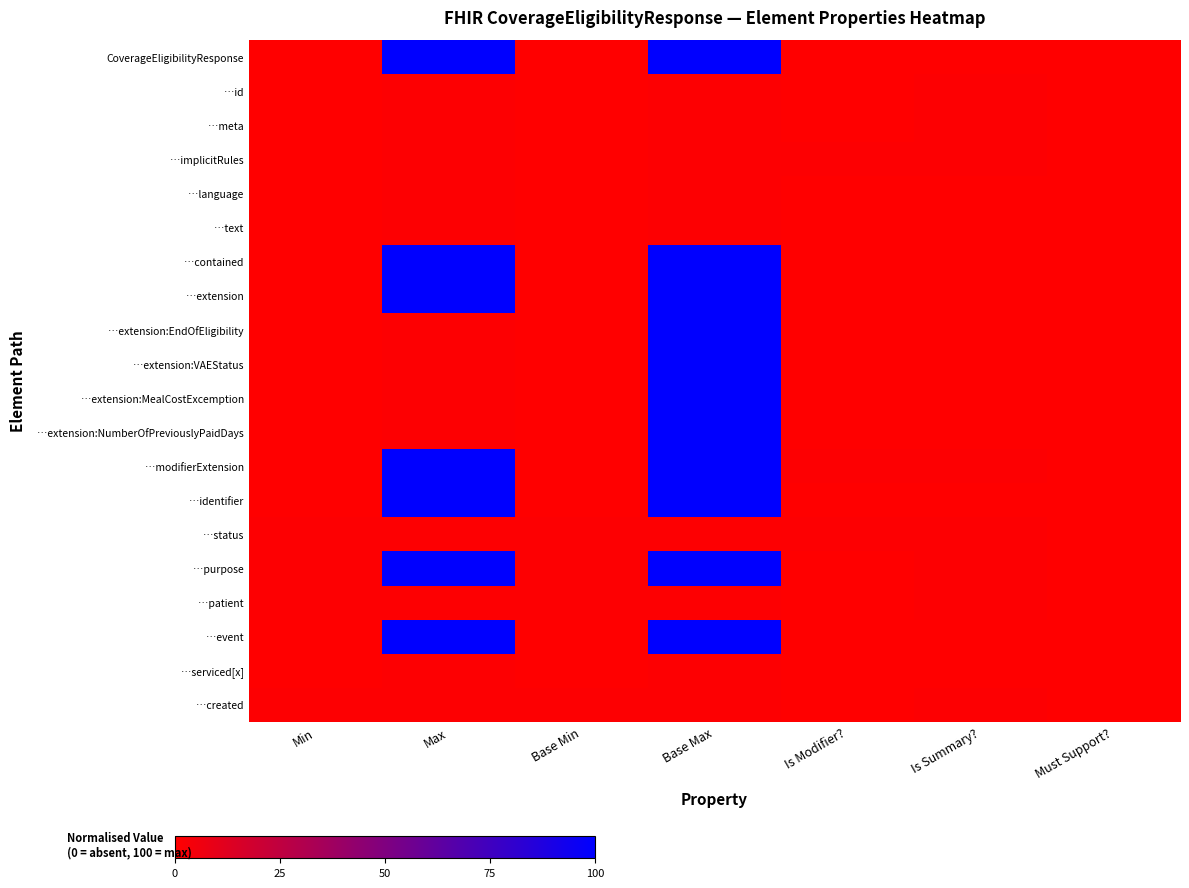

At which category does the chart reach its peak across all series?

Max